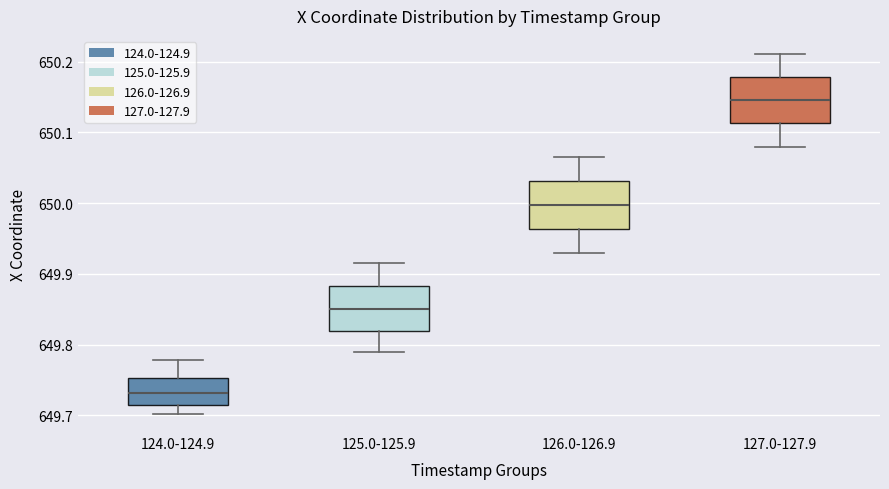

Where does the median line of the box for 127.0-127.9 sit on the y-axis? The values are not printed on the chart, so give them approximately, as read against the axis.

650.15